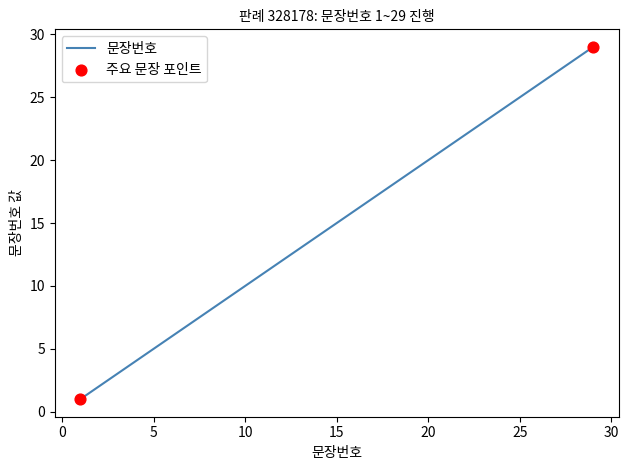

What is the greatest value displayed?

29